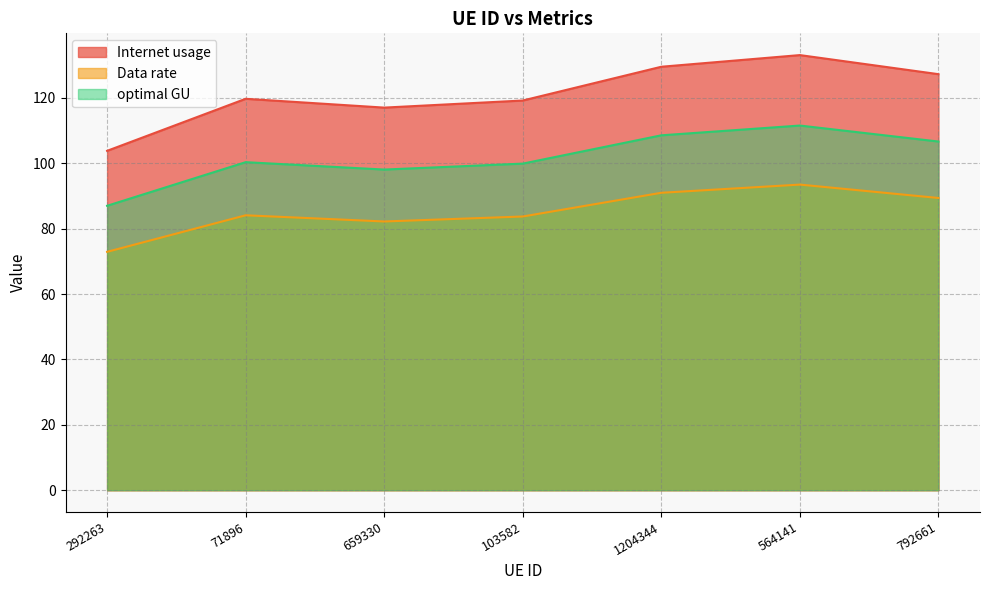

Between 292263 and 792661, which series saw the biggest shift?

Internet usage